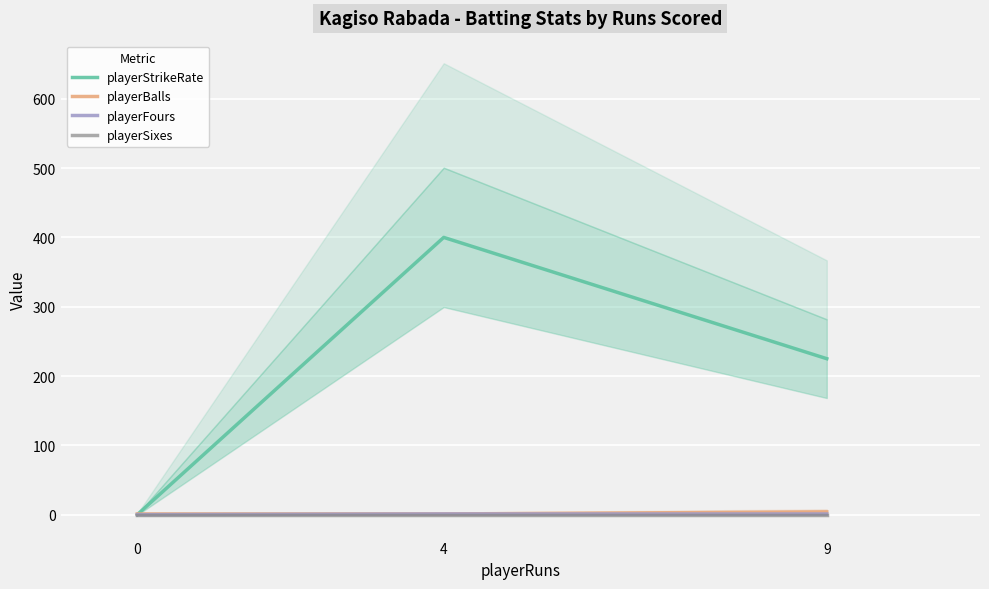

The value of playerFours at 4 is 1. True or false?

True